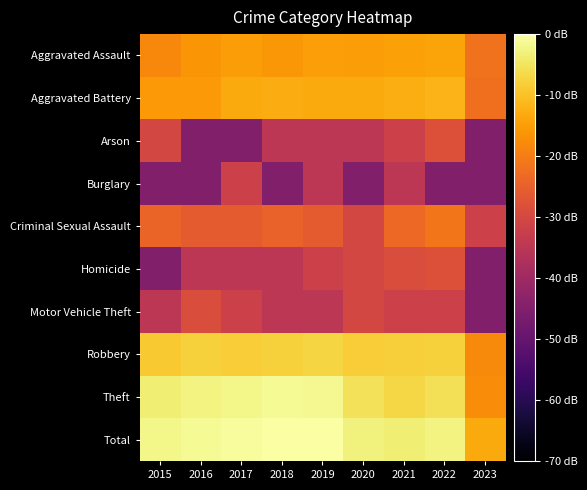

Reading left to right, list all the values displayed in this chart.

Aggravated Assault: 2015=-18.3	2016=-16.4	2017=-15.1	2018=-16.1	2019=-15.0	2020=-15.2	2021=-14.5	2022=-14.1	2023=-21.7
Aggravated Battery: 2015=-15.8	2016=-15.8	2017=-13.4	2018=-13.1	2019=-13.2	2020=-13.2	2021=-12.8	2022=-11.9	2023=-22.4
Arson: 2015=-30.1	2016=-44.9	2017=-44.9	2018=-34.9	2019=-34.9	2020=-34.9	2021=-31.9	2022=-27.9	2023=-44.9
Burglary: 2015=-44.9	2016=-44.9	2017=-31.9	2018=-44.9	2019=-34.9	2020=-44.9	2021=-34.9	2022=-44.9	2023=-44.9
Criminal Sexual Assault: 2015=-24.1	2016=-25.9	2017=-25.9	2018=-24.5	2019=-25.9	2020=-30.1	2021=-23.5	2022=-21.3	2023=-31.9
Homicide: 2015=-44.9	2016=-34.9	2017=-34.9	2018=-34.9	2019=-31.9	2020=-30.1	2021=-28.9	2022=-27.9	2023=-44.9
Motor Vehicle Theft: 2015=-34.9	2016=-28.9	2017=-31.9	2018=-34.9	2019=-34.9	2020=-30.1	2021=-31.9	2022=-31.9	2023=-44.9
Robbery: 2015=-9.0	2016=-7.8	2017=-8.4	2018=-7.8	2019=-7.2	2020=-8.4	2021=-8.1	2022=-7.7	2023=-17.8
Theft: 2015=-3.4	2016=-2.7	2017=-2.1	2018=-1.2	2019=-1.4	2020=-5.2	2021=-6.8	2022=-5.5	2023=-17.5
Total: 2015=-2.0	2016=-1.2	2017=-0.8	2018=0.0	2019=-0.0	2020=-2.8	2021=-3.4	2022=-2.5	2023=-13.2